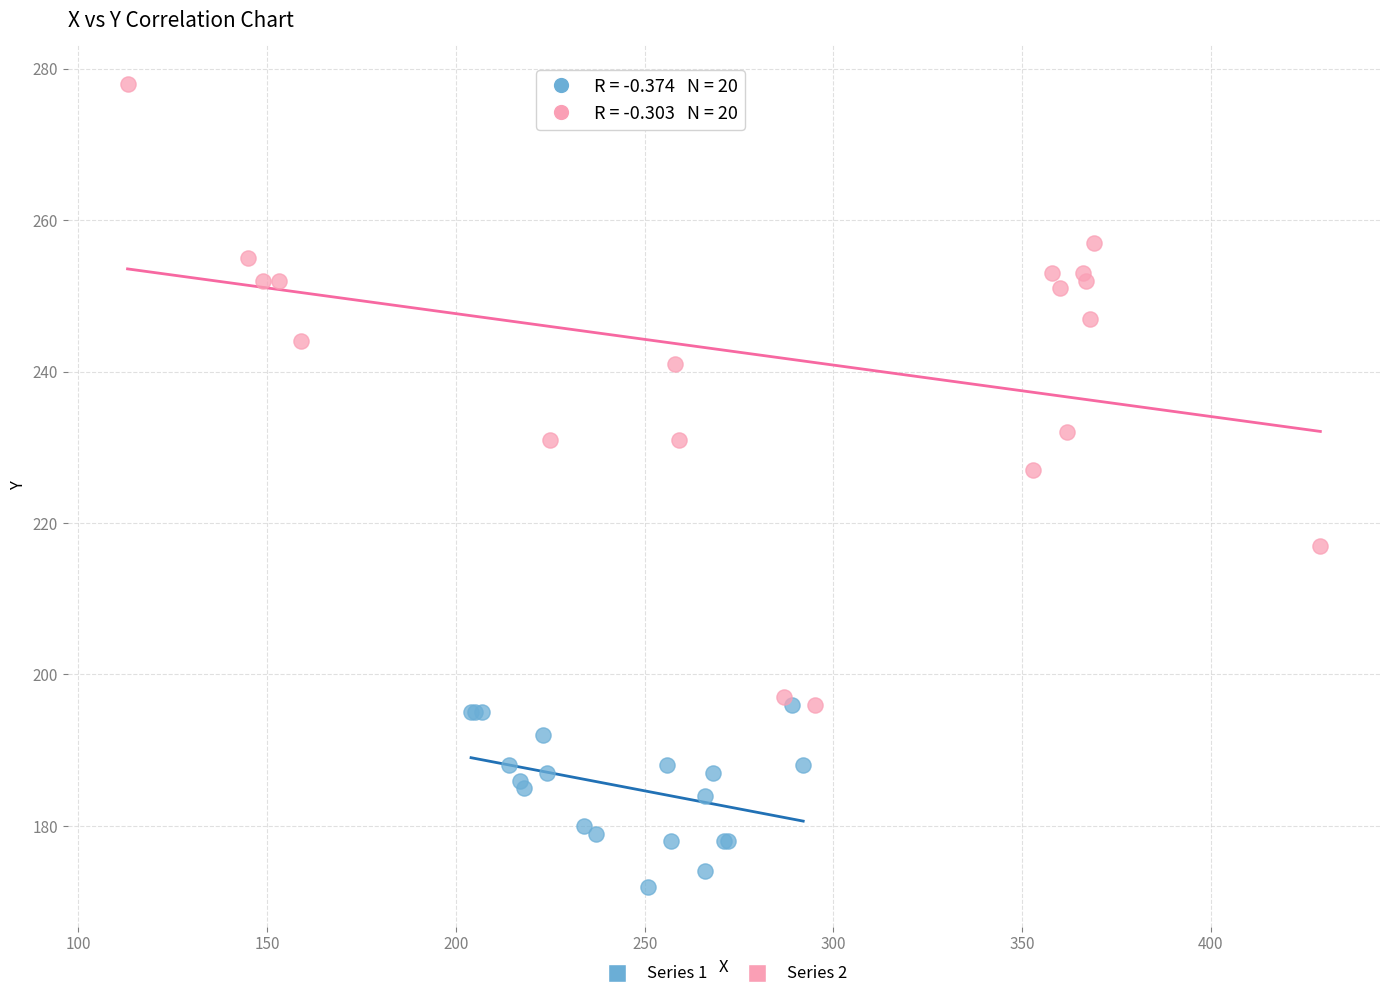

Which series contains the highest Y value?

Series 2